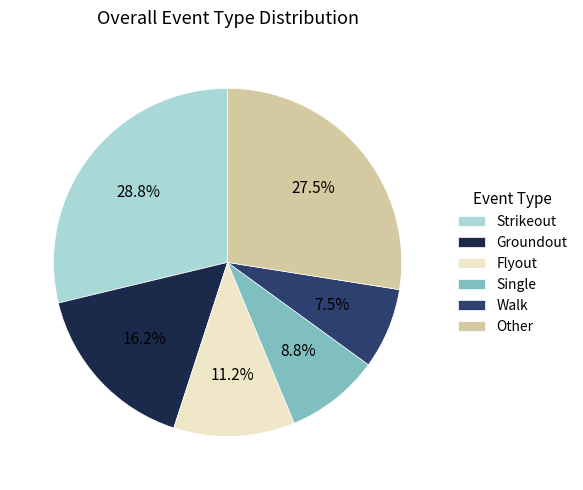

To the nearest percent, what is the difference between the largest and smallest slice percentages?

21%